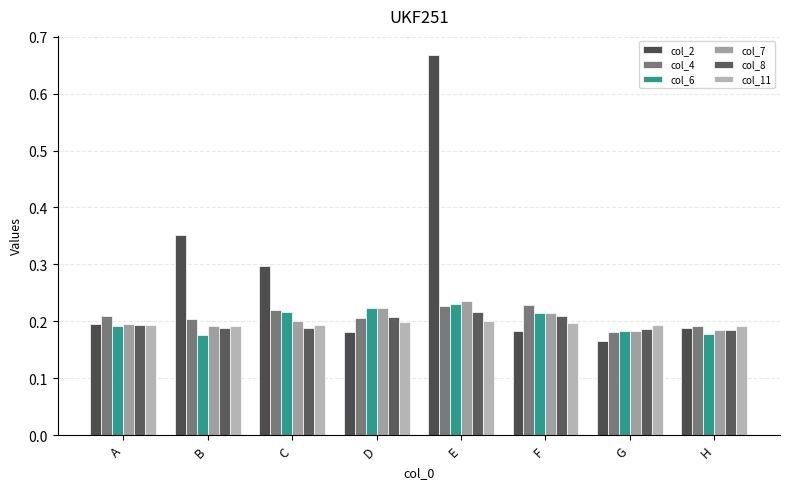

How many series are shown in this chart?

6